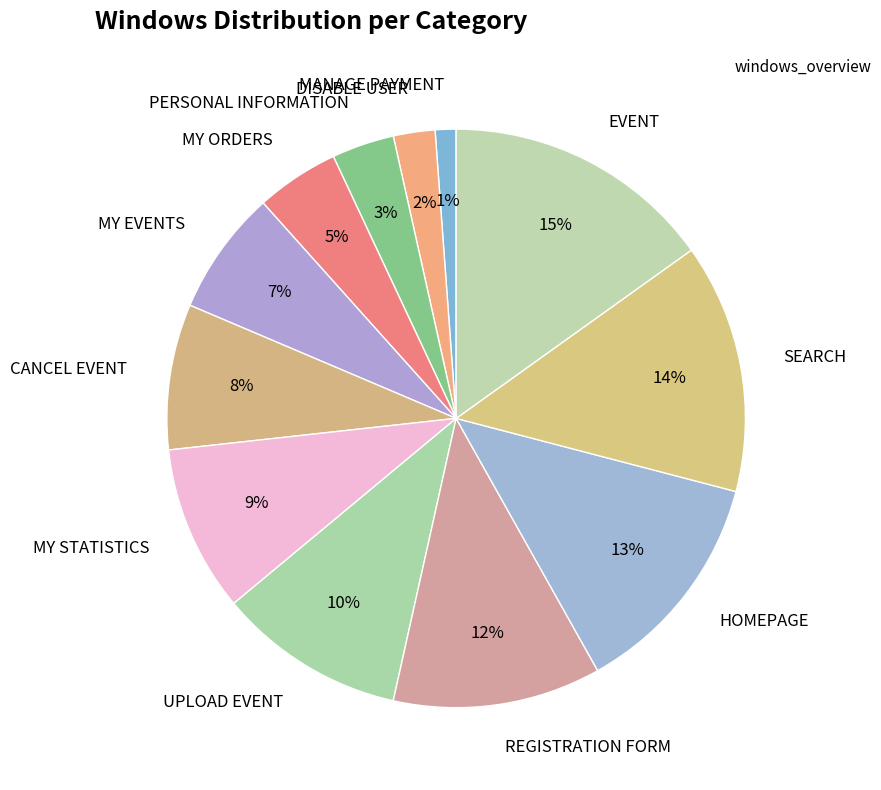

To the nearest percent, what is the difference between the MANAGE PAYMENT and PERSONAL INFORMATION slice percentages?

2%